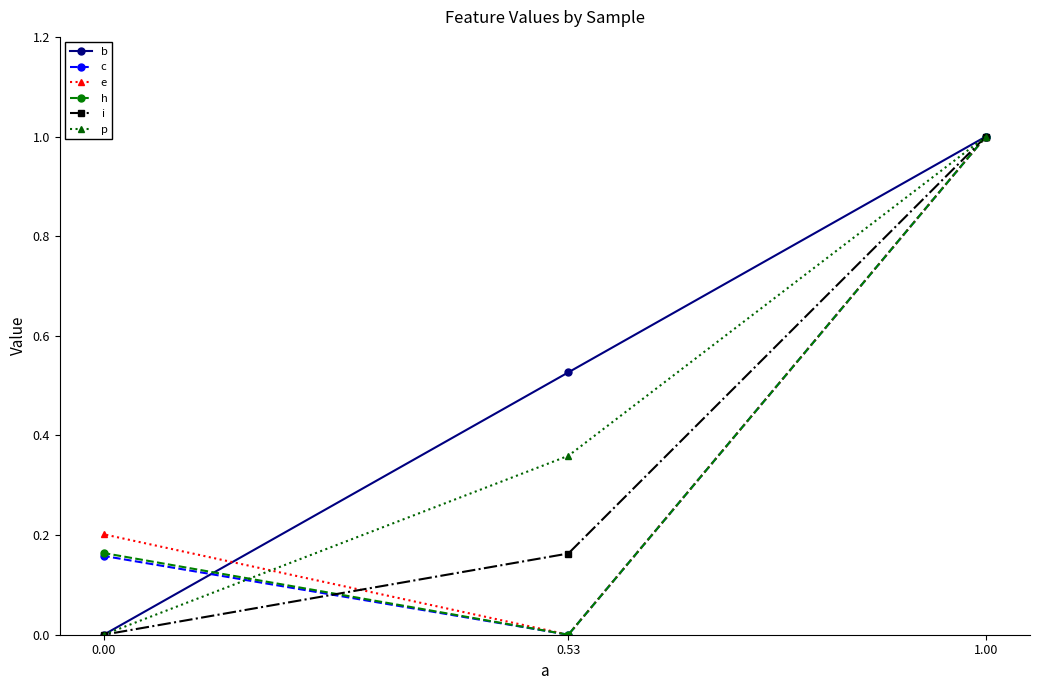

True or false: b has a value of 0.5 at 0.53.

True